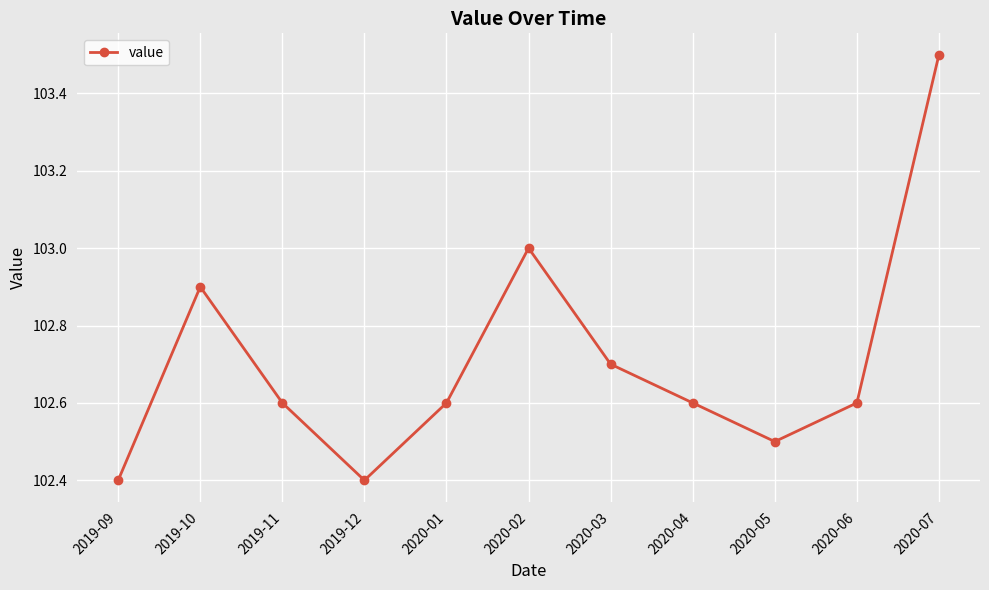

How many lines are shown in the chart?

1